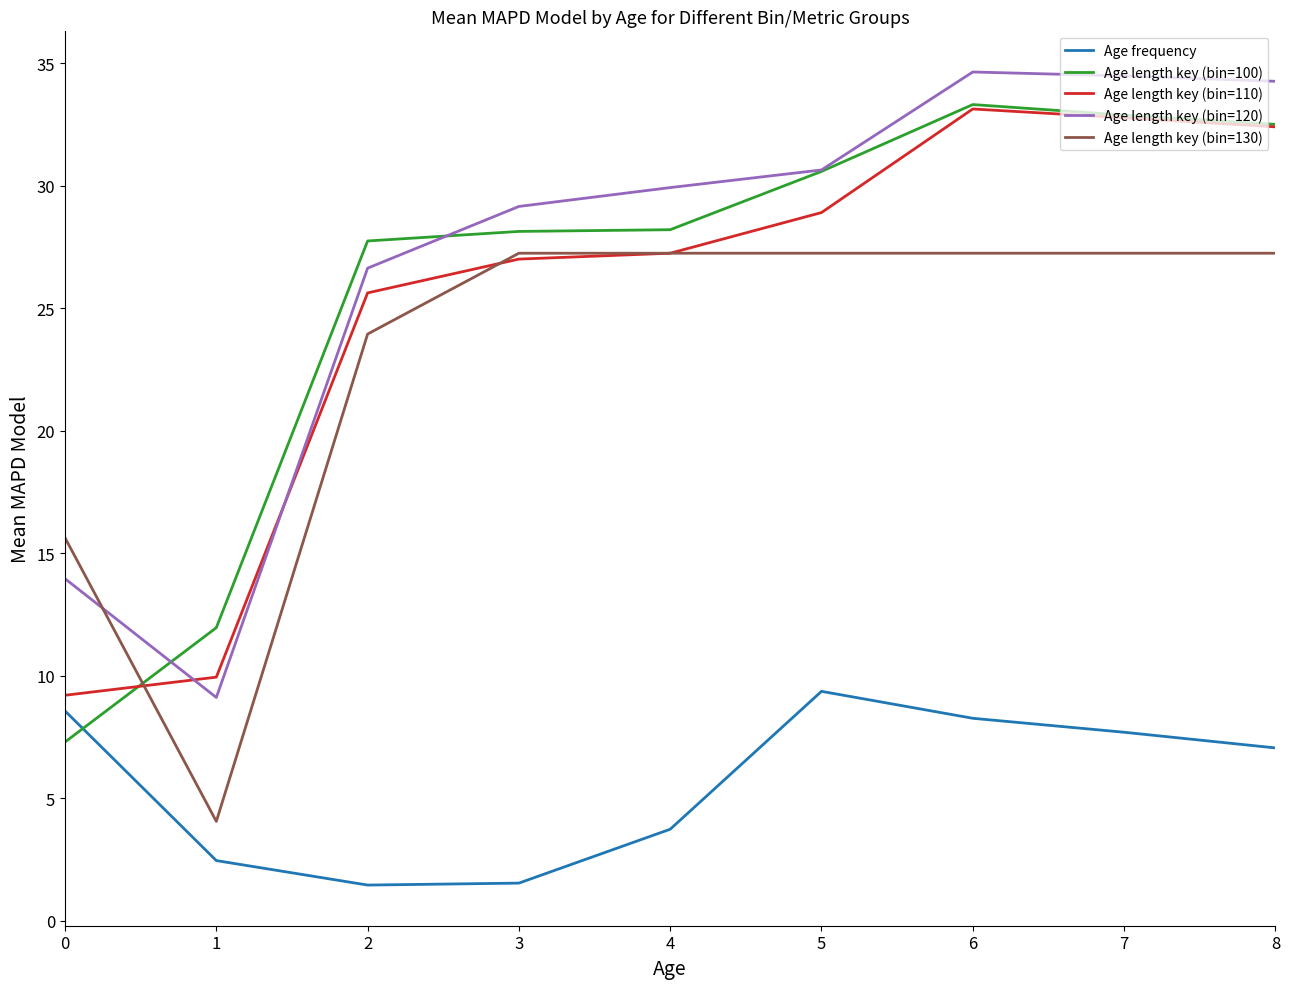

True or false: Age length key (bin=130) has a value of 35.8 at 6.

False